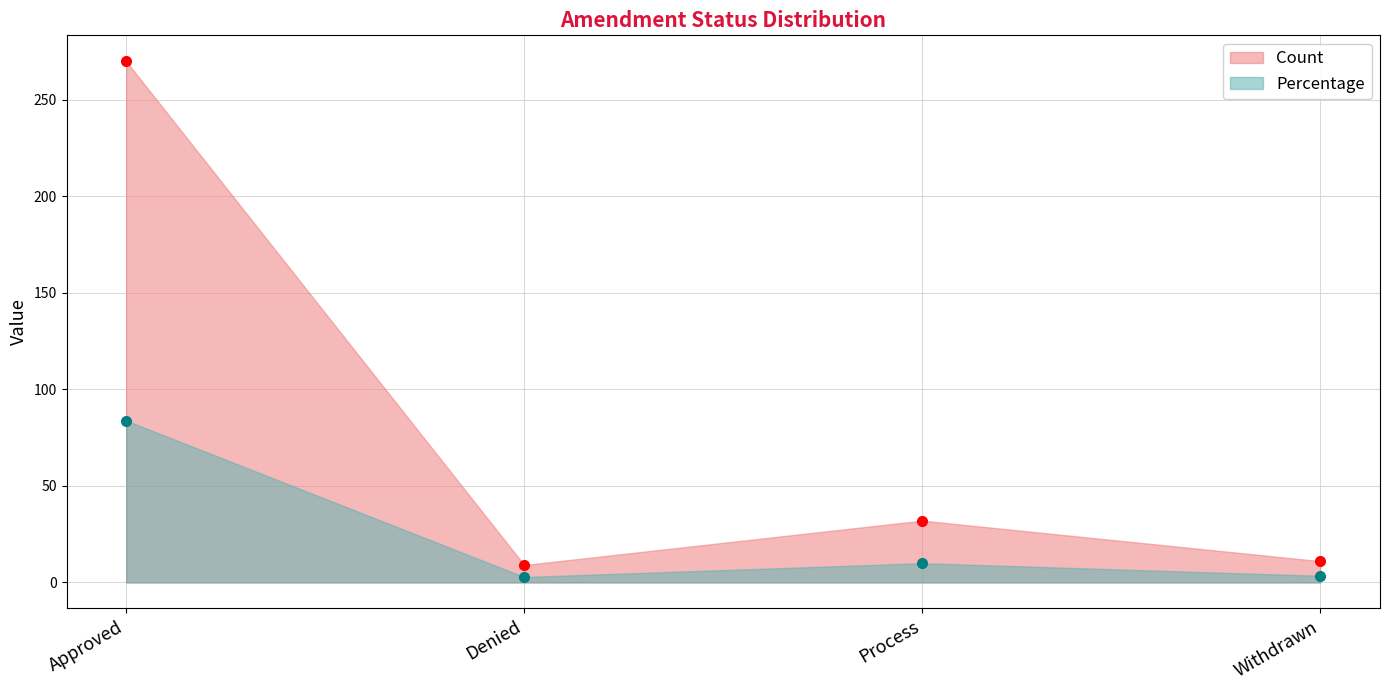

How many lines are shown in the chart?

2